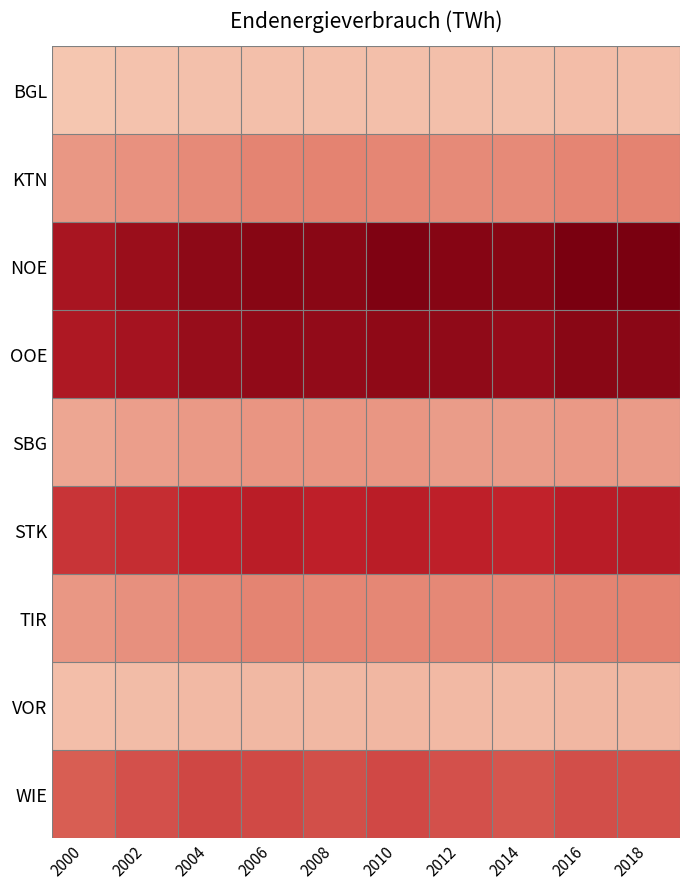

Between 2010 and 2014, which series saw the biggest shift?

WIE